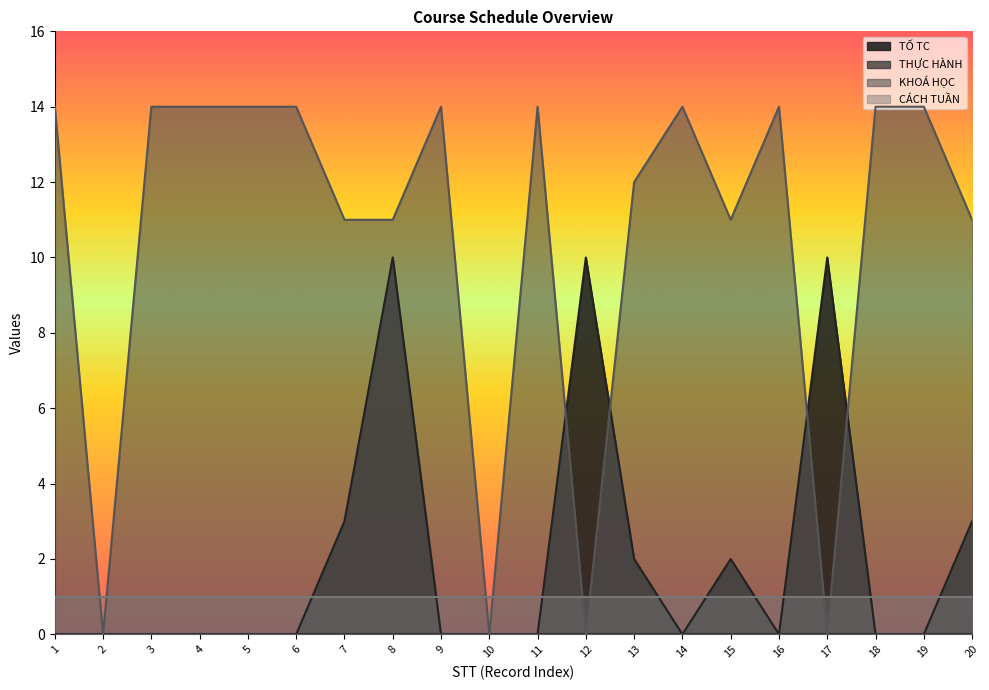

How many intersections are there between TỐ TC and KHOÁ HỌC?

4